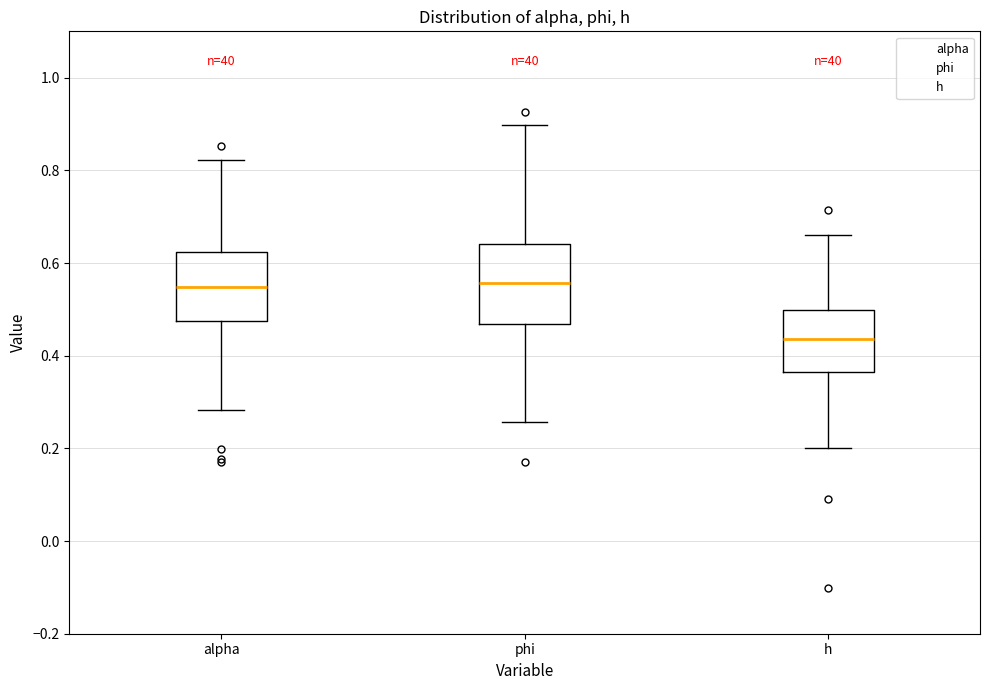

Reading left to right, read every box against the y-axis: the position of its median line, the range the box covers, and the ends of its whiskers. The values are not printed on the chart, so give them approximately, as read against the axis.

alpha: median 0.54, box 0.48 to 0.62, whiskers 0.28 to 0.82
phi: median 0.56, box 0.46 to 0.64, whiskers 0.26 to 0.90
h: median 0.44, box 0.36 to 0.50, whiskers 0.20 to 0.66